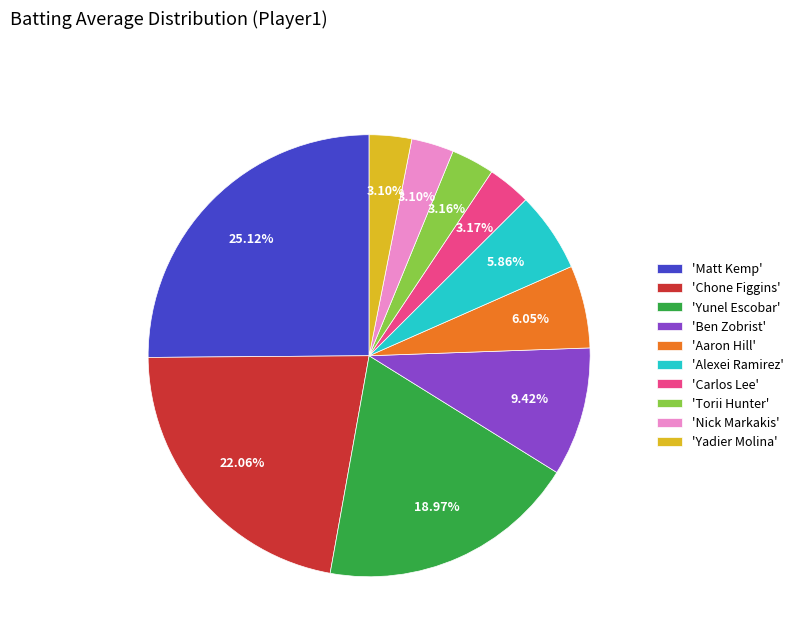

How many slices are in this pie chart?

10